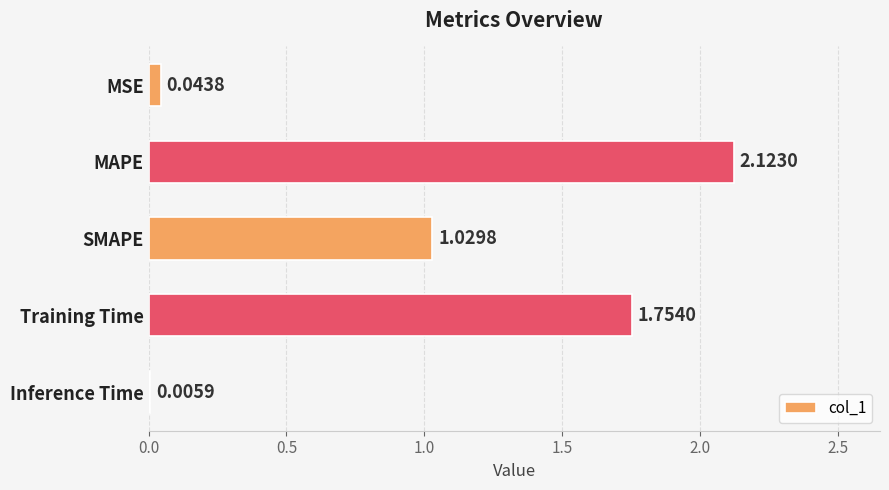

How many series are shown in this chart?

1